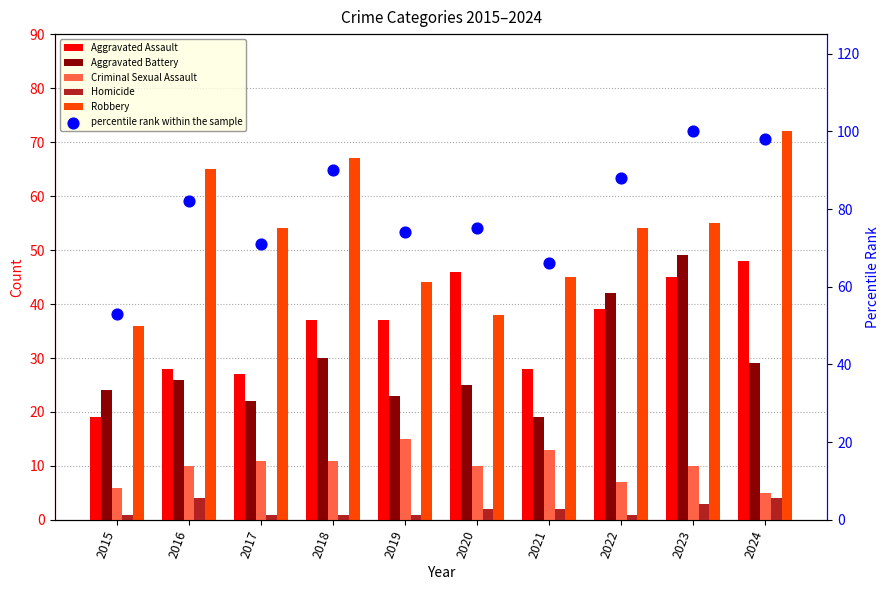

What are all the series names shown in the legend?

Aggravated Assault, Aggravated Battery, Criminal Sexual Assault, Homicide, Robbery, percentile rank within the sample